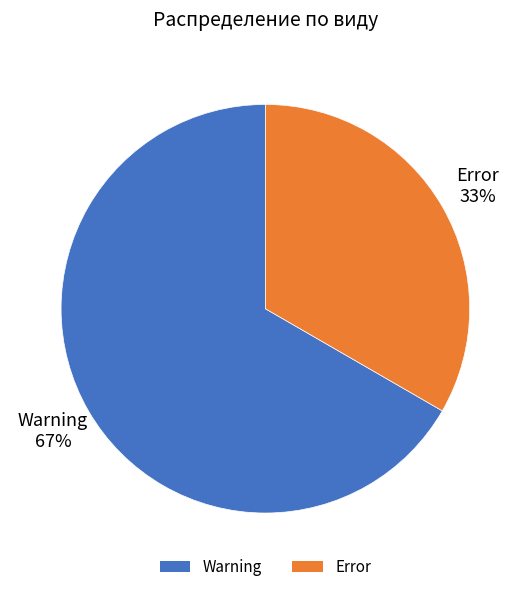

What percentage is the Warning slice, to the nearest percent?

67%